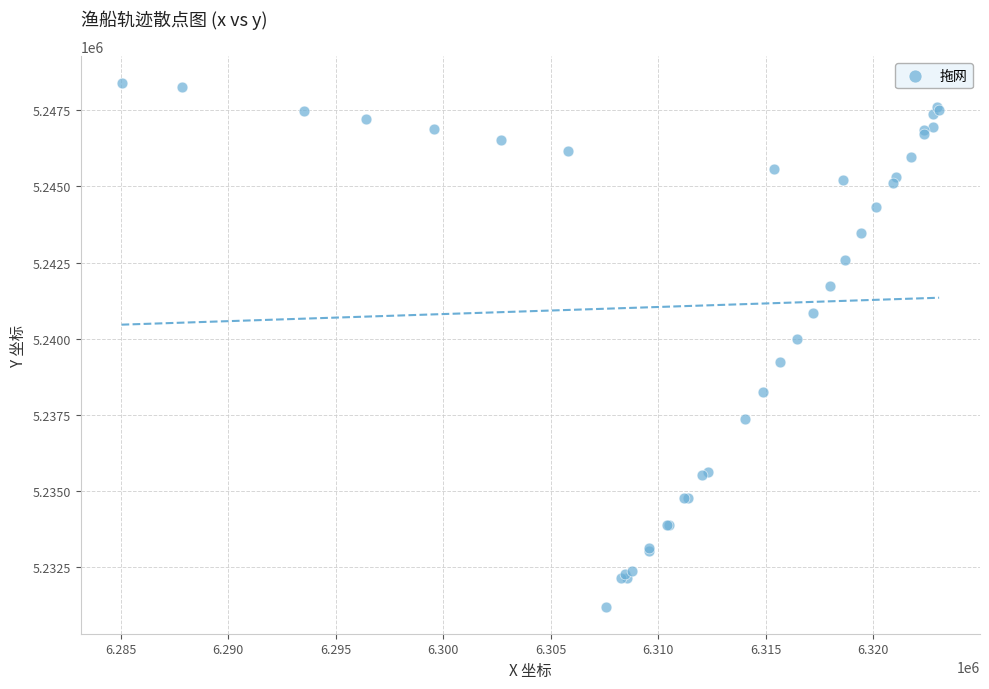

What Y value in the scatter plot is closest to 5239791?

5239983.3